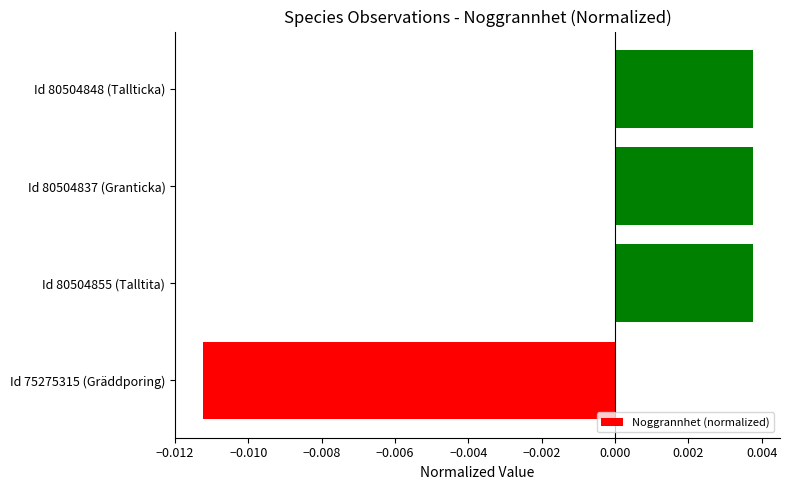

How many data points are less than 0?

1